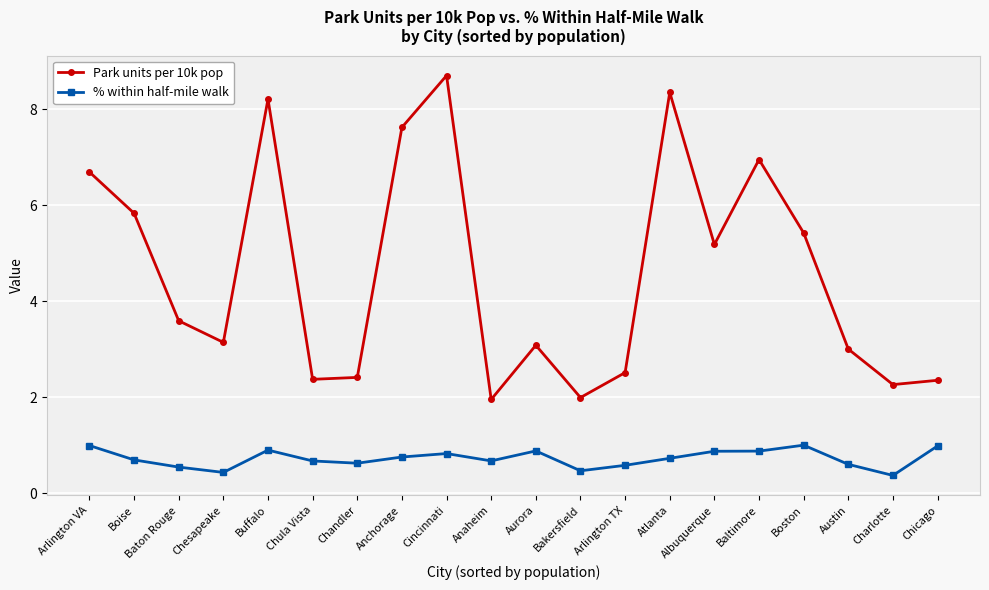

What is the label of the 13th point from the left?

Arlington TX